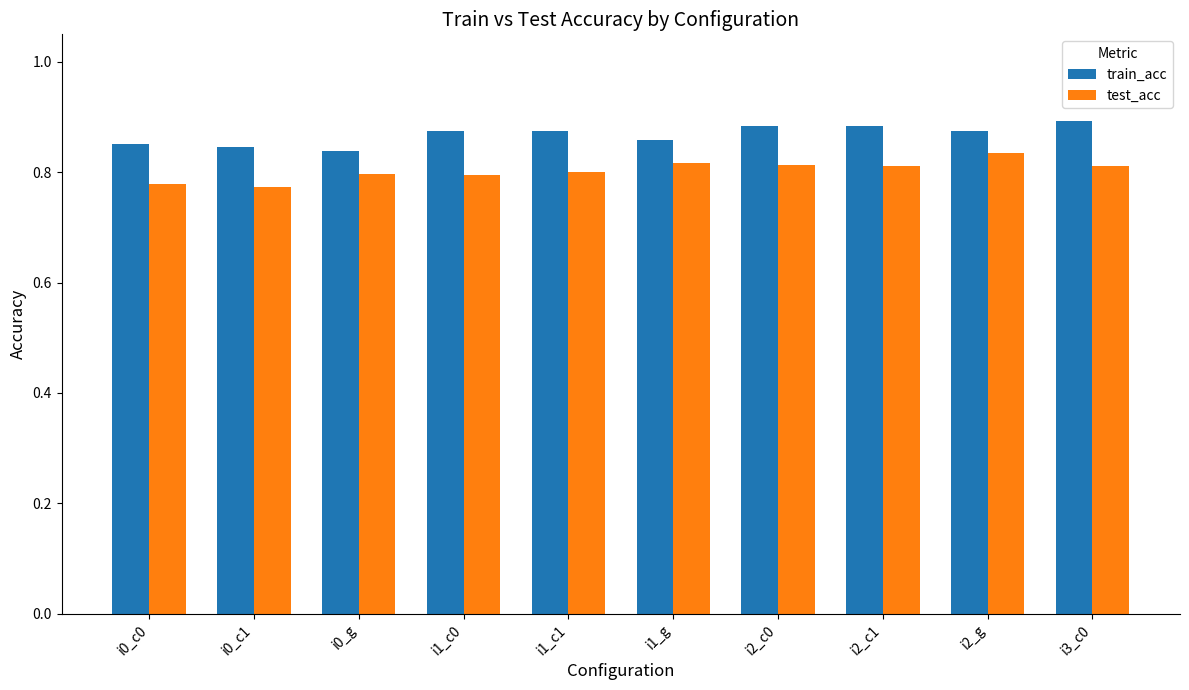

How many bars are there in total?

20